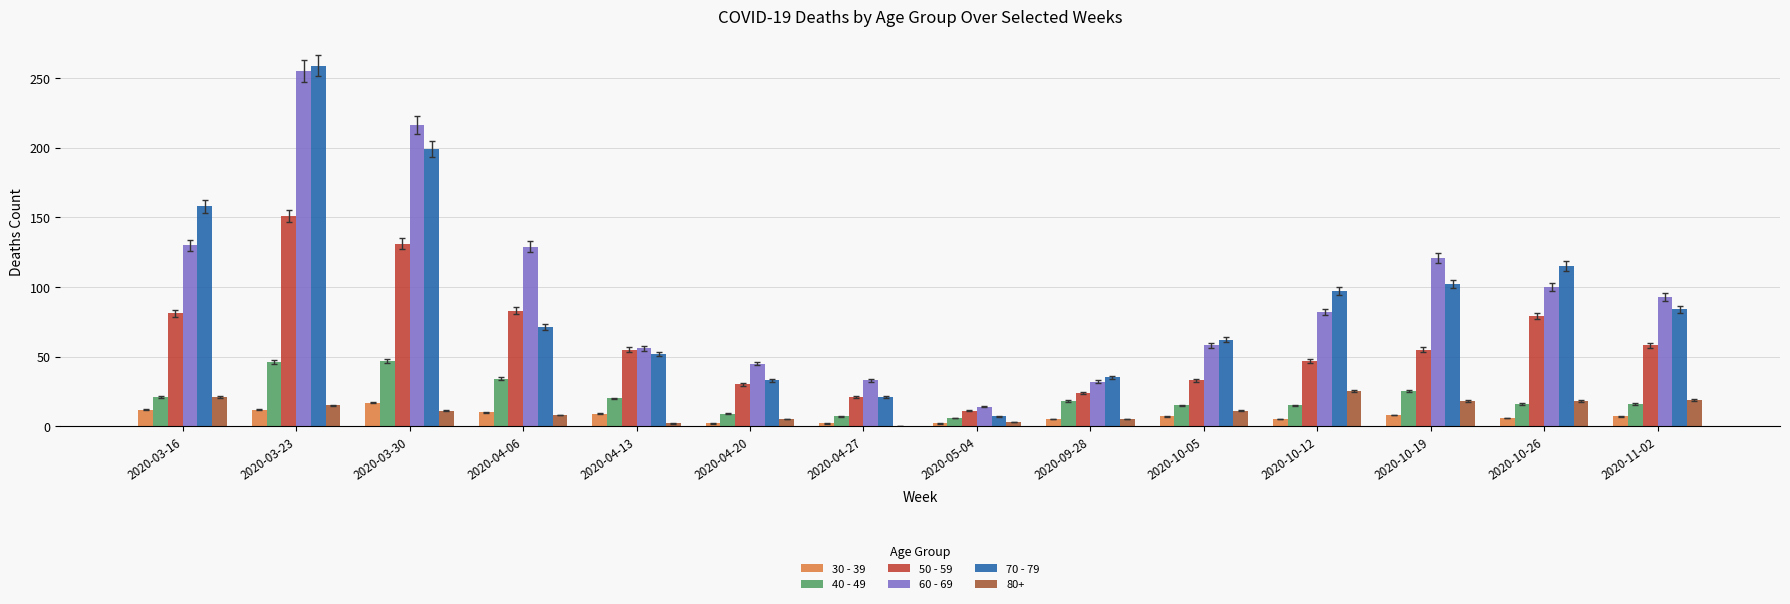

The 60 - 69 series shows 130 at 2020-03-16. True or false?

True